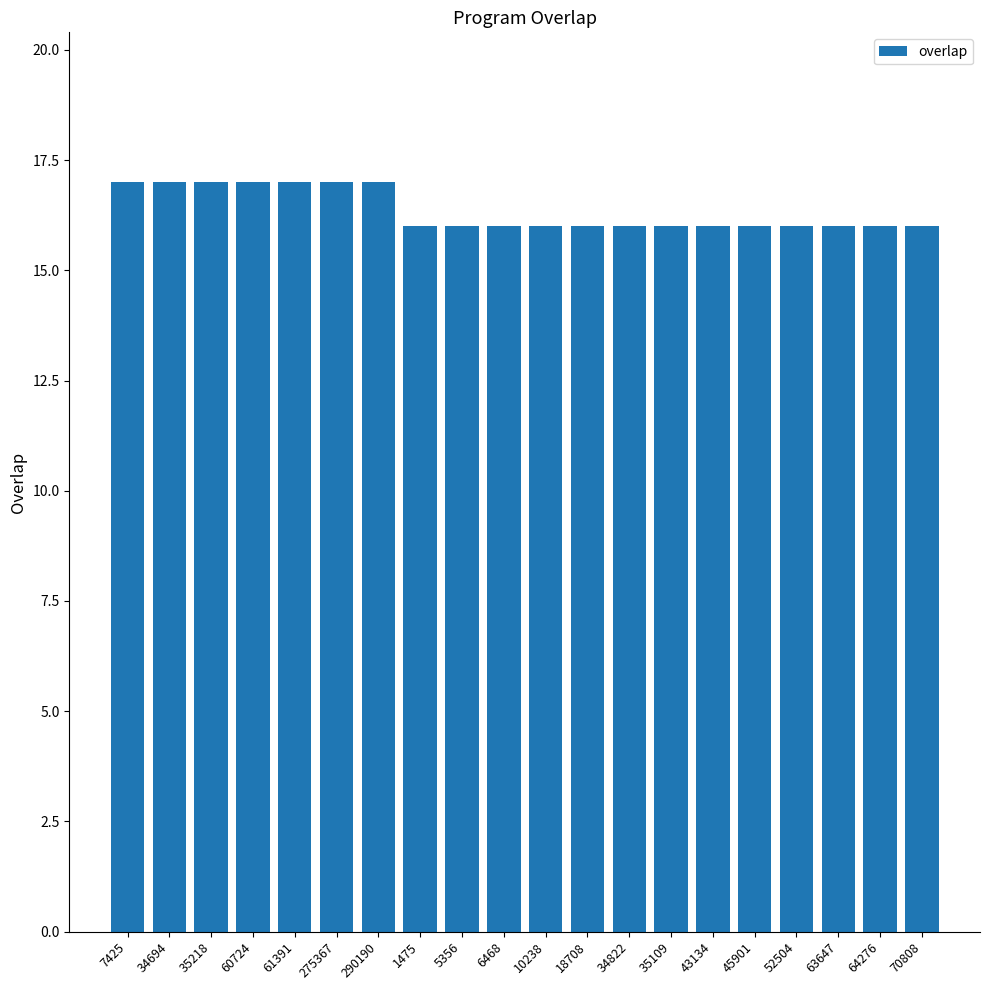

What is the minimum value shown in the chart?

16